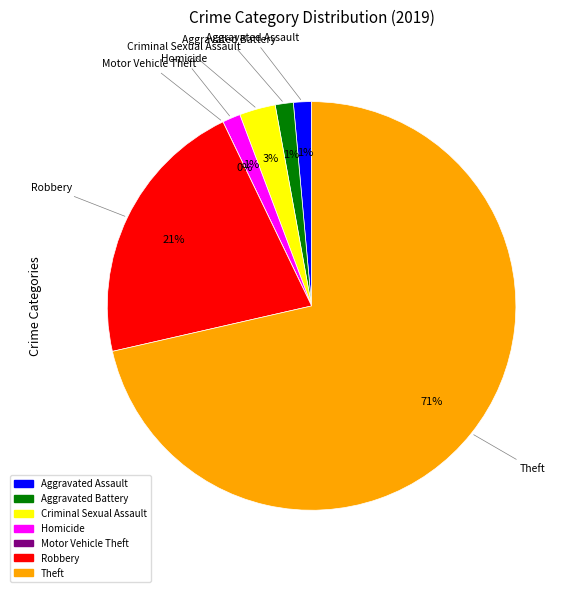

To the nearest percent, what portion does Criminal Sexual Assault represent?

3%